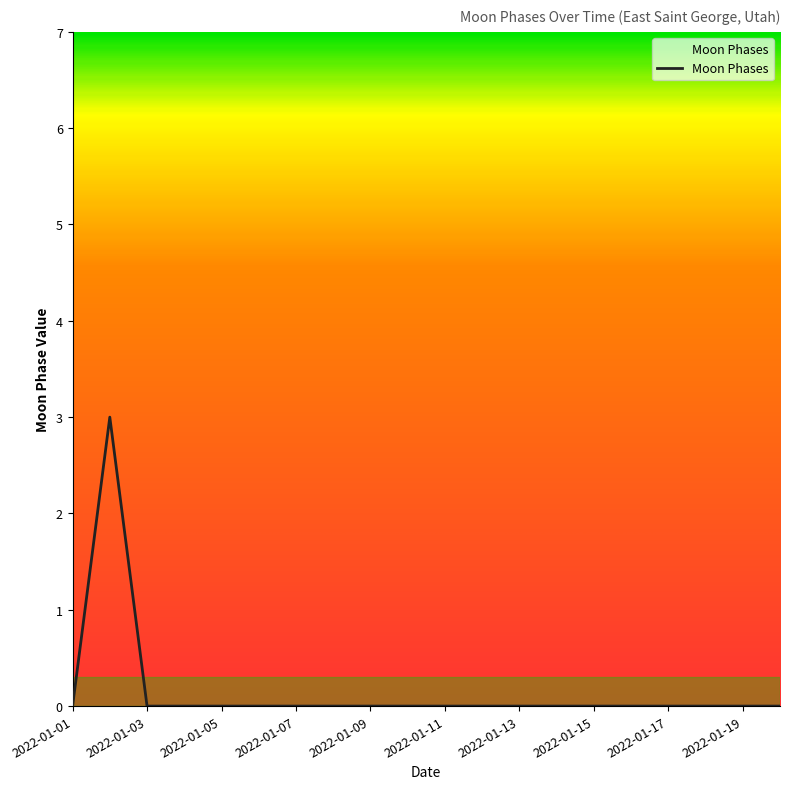

What is the greatest value displayed?

3